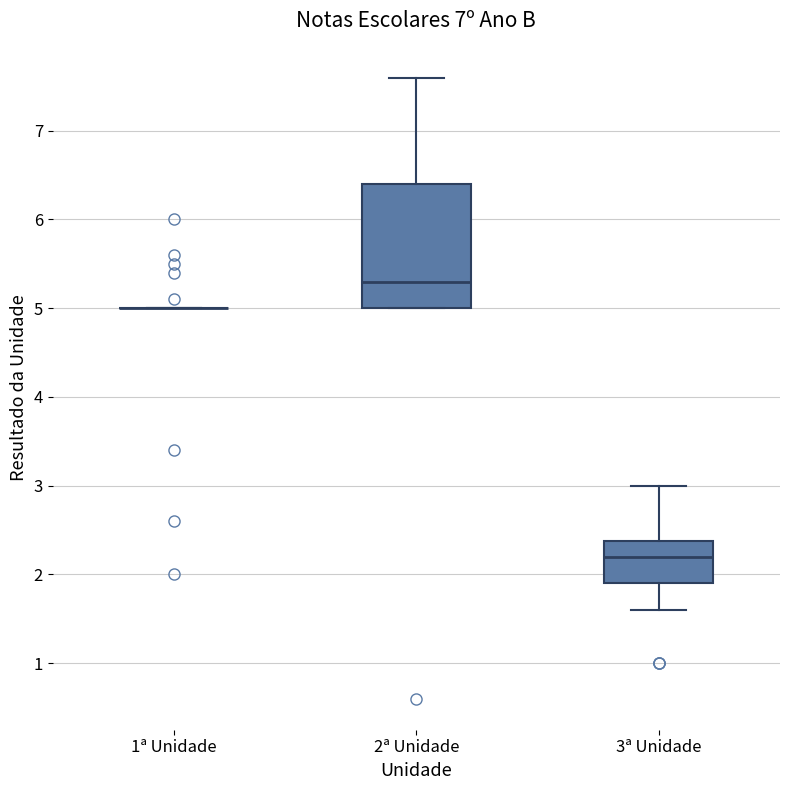

Reading left to right, read every box against the y-axis: the position of its median line, the range the box covers, and the ends of its whiskers. The values are not printed on the chart, so give them approximately, as read against the axis.

1ª Unidade: box collapsed to a line at 5.0, whiskers 5.0 to 5.0
2ª Unidade: median 5.3, box 5.0 to 6.4, whiskers 5.0 to 7.6
3ª Unidade: median 2.2, box 1.9 to 2.4, whiskers 1.6 to 3.0